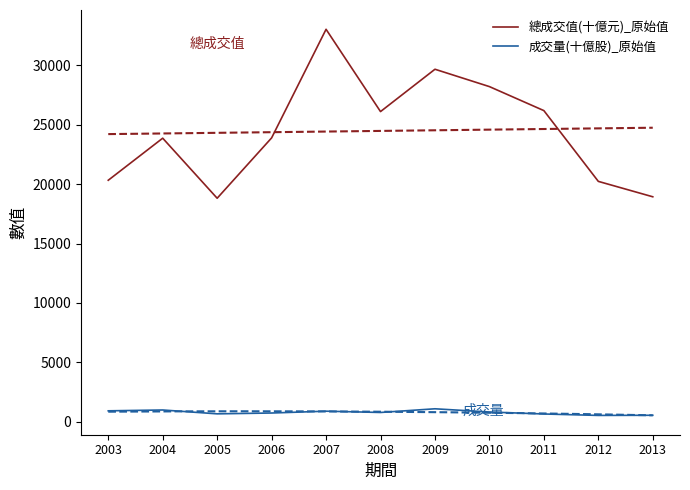

In 成交量(十億股)_原始值, how many points are higher than both neighbors (excluding endpoints)?

3